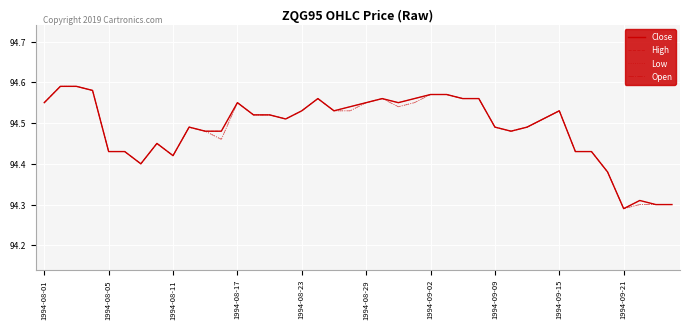

Is this an area chart (filled region under the line)?

No